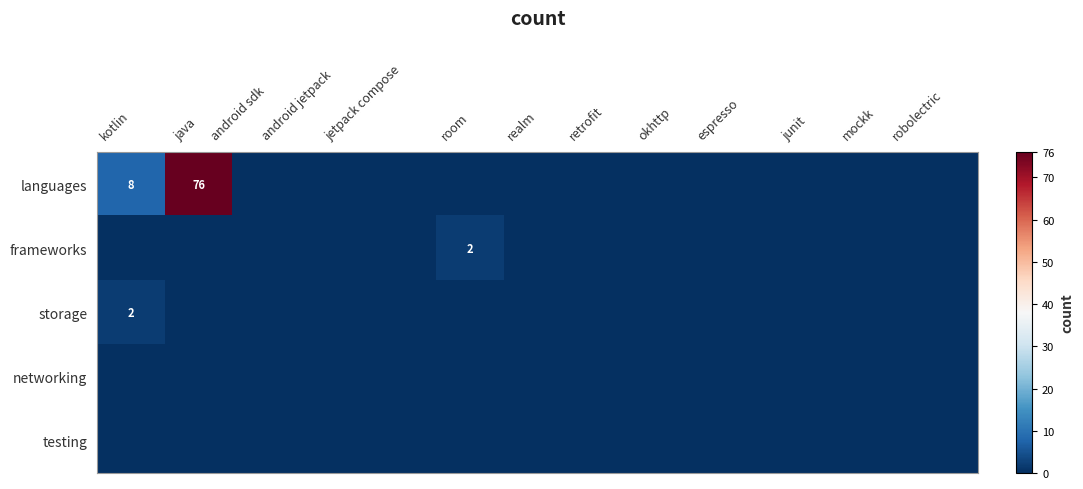

How many data points in frameworks are above 0?

1